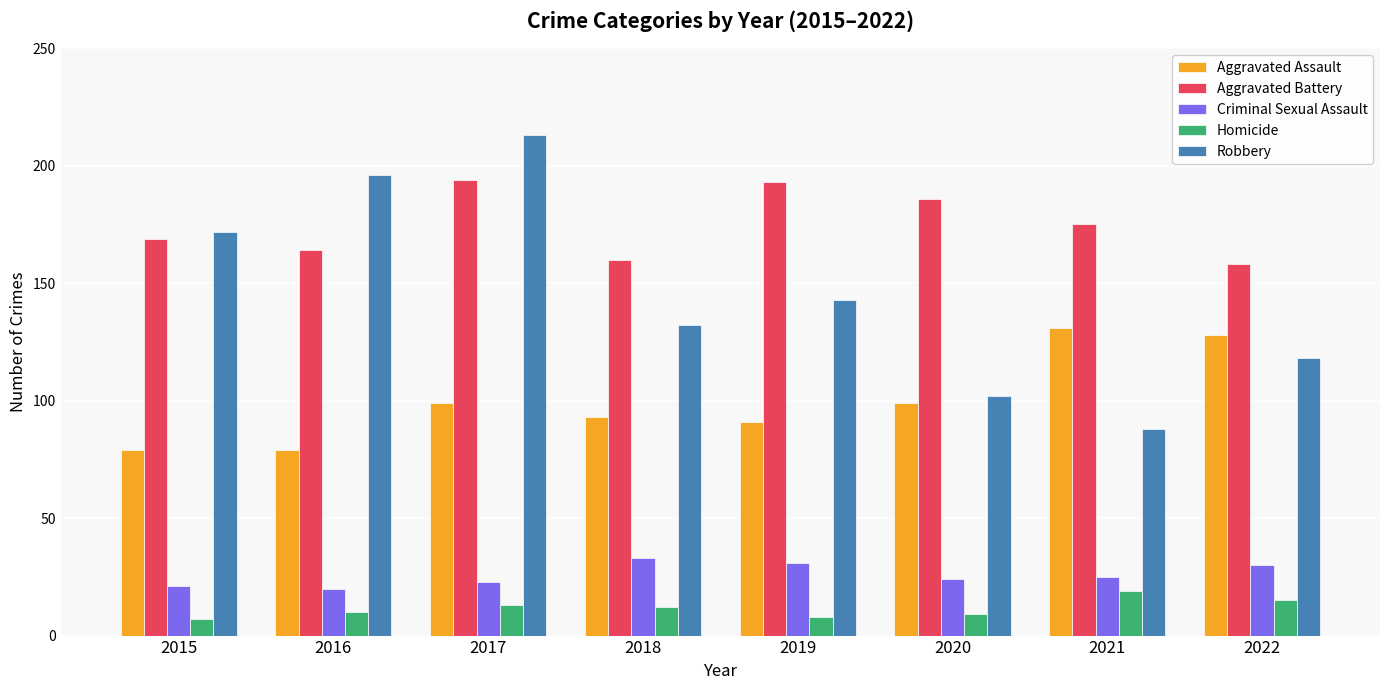

Rank the series by their maximum value, from lowest to highest.

Homicide, Criminal Sexual Assault, Aggravated Assault, Aggravated Battery, Robbery